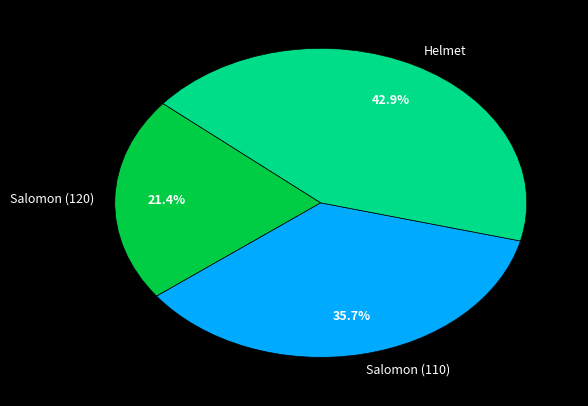

Is it true that Salomon (120) is 13% of the pie?

False